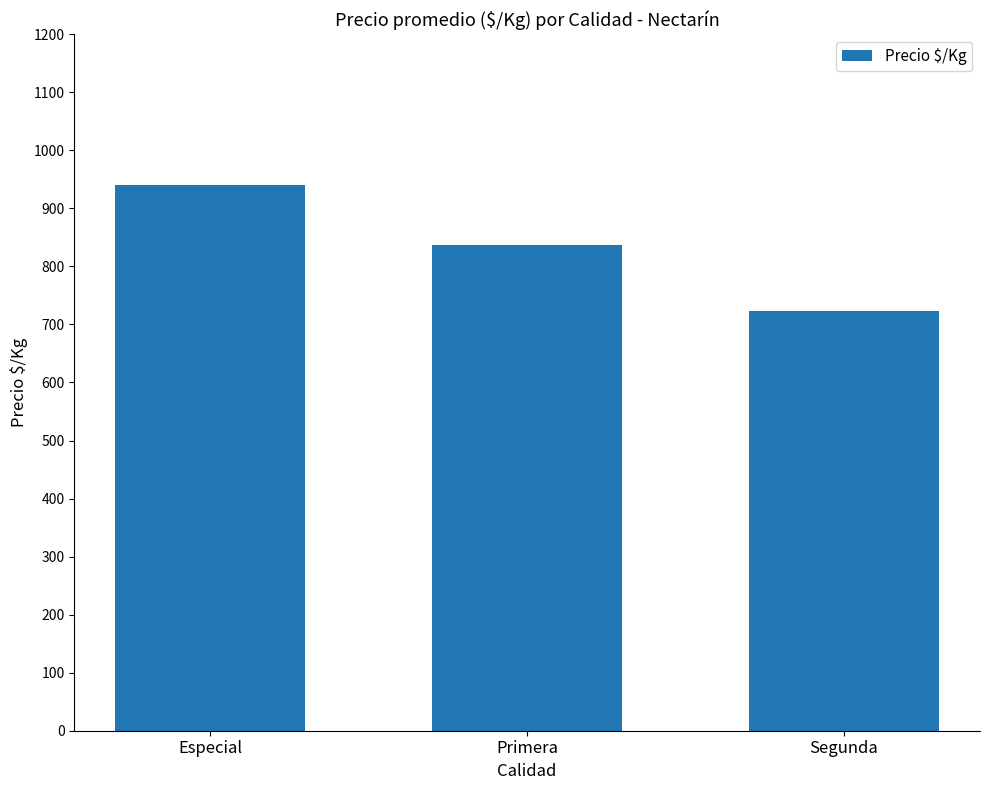

What is the difference between the maximum and minimum values?

217